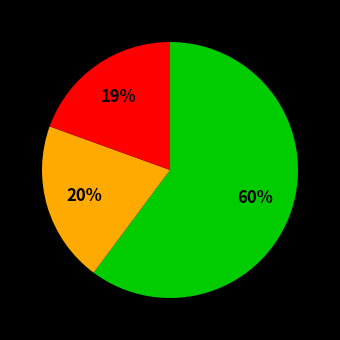

To the nearest percent, what is the difference between the largest and smallest slice percentages?

41%